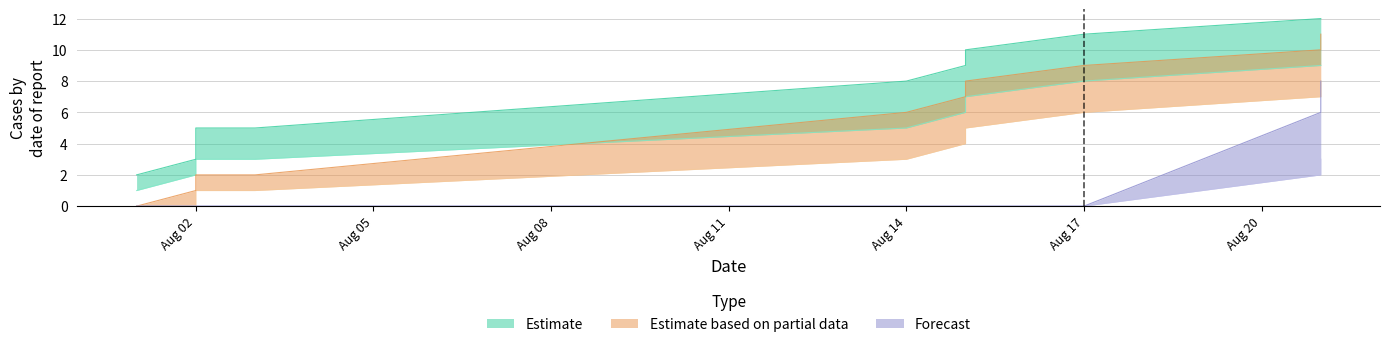

True or false: Estimate has more than 1 interior local peaks.

False